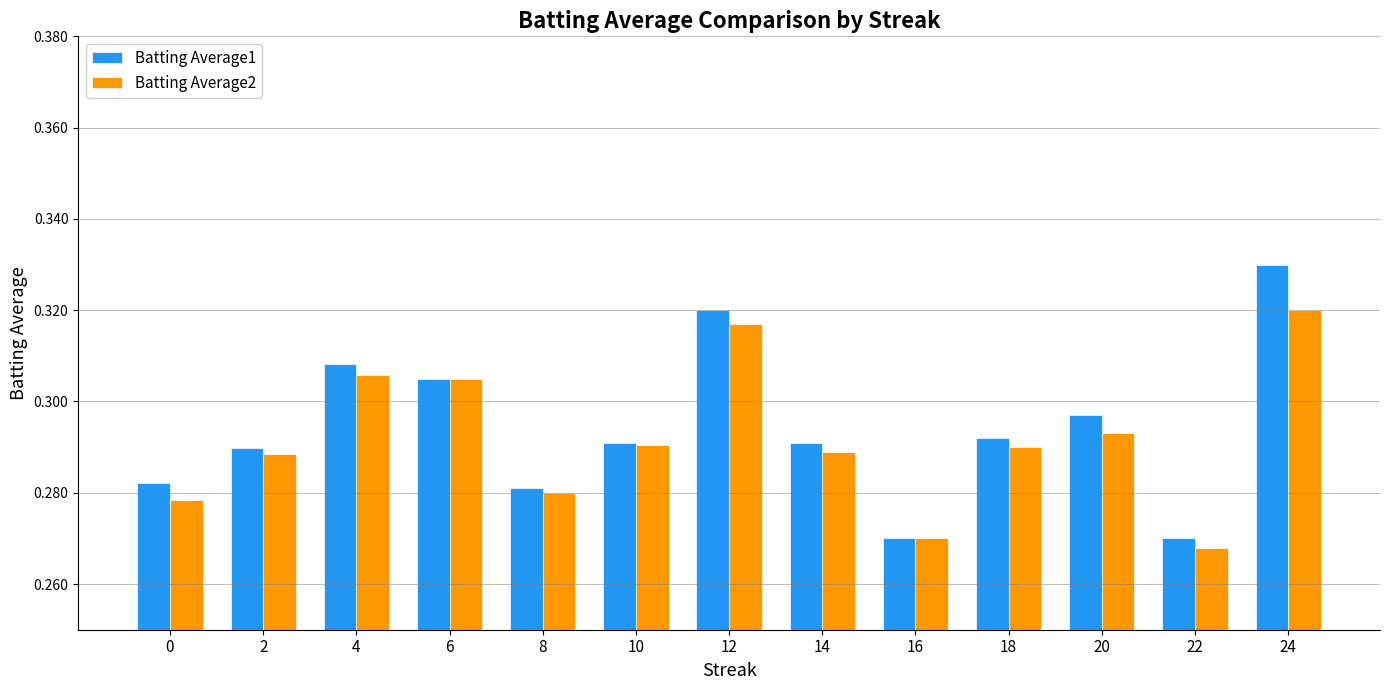

Count the Batting Average2 values in the range 0 to 1.

13